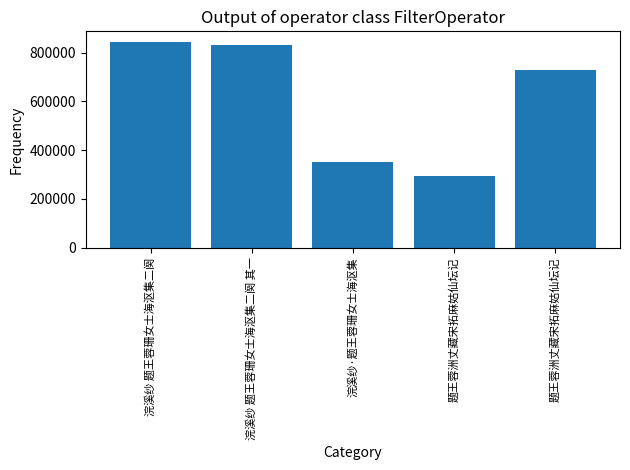

Count the number of categories in the chart.

5